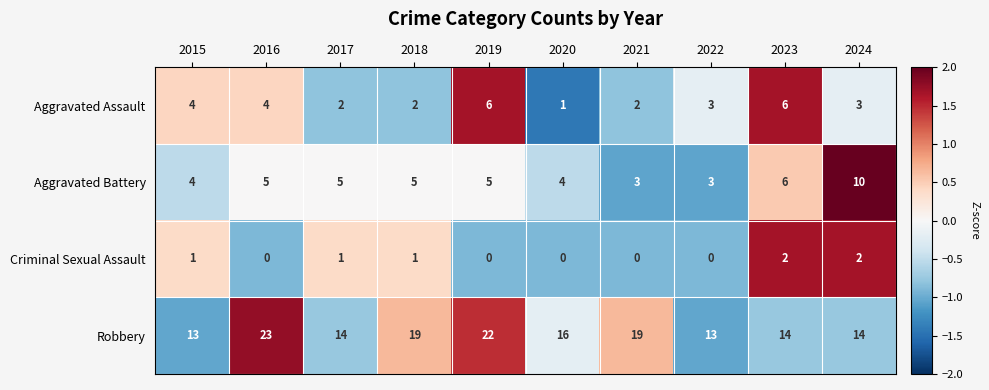

At which label does Aggravated Assault reach its minimum?

2020